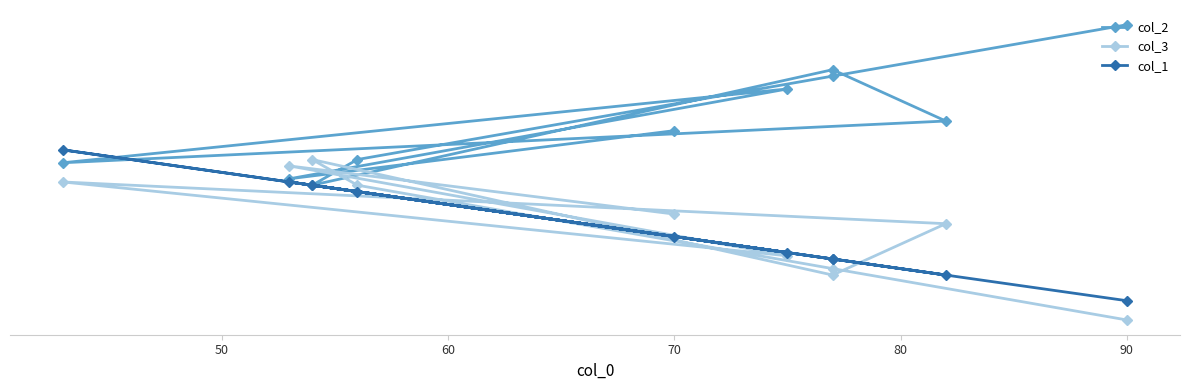

What value does the col_2 series have at 90?

66